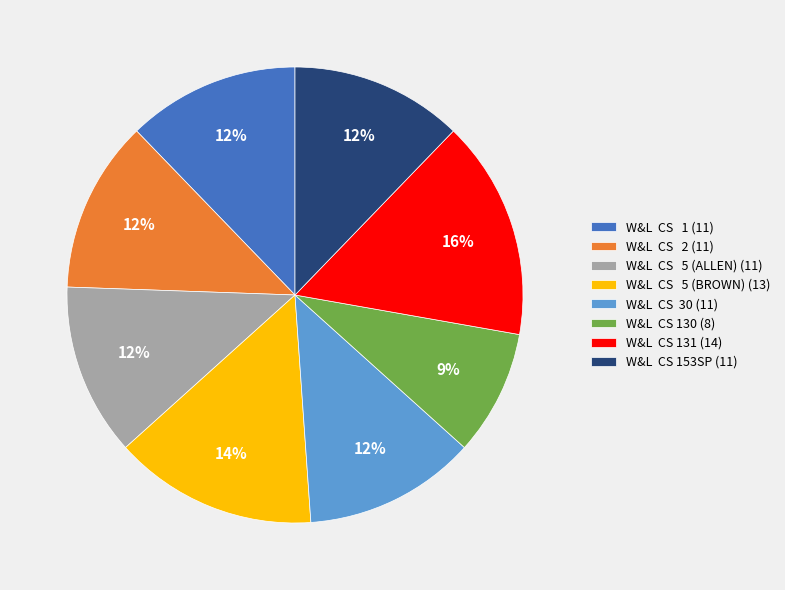

Which slice is the largest?

W&L CS 131 (14)